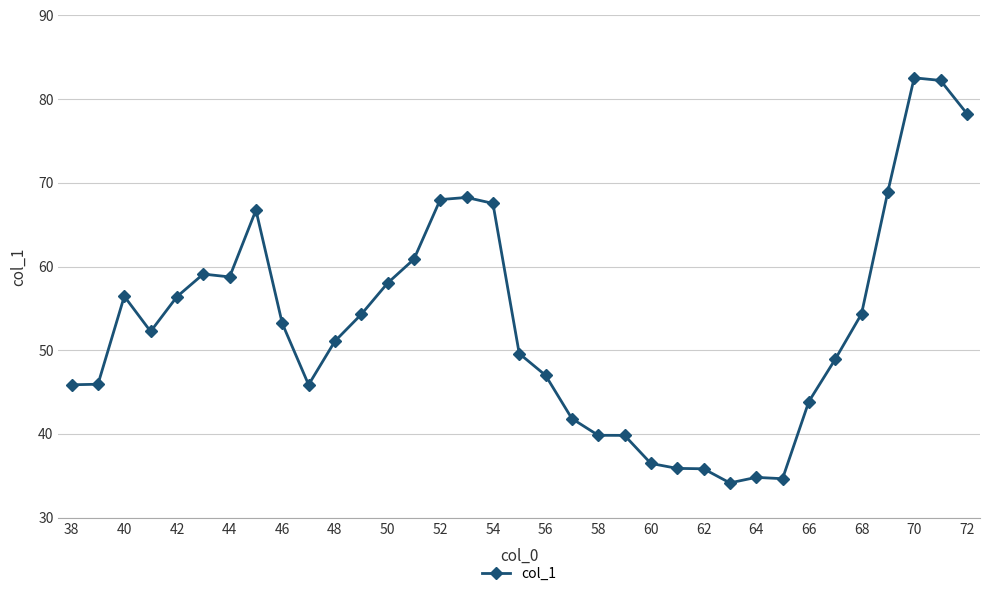

What is the value of the 17th point from the left?

67.5